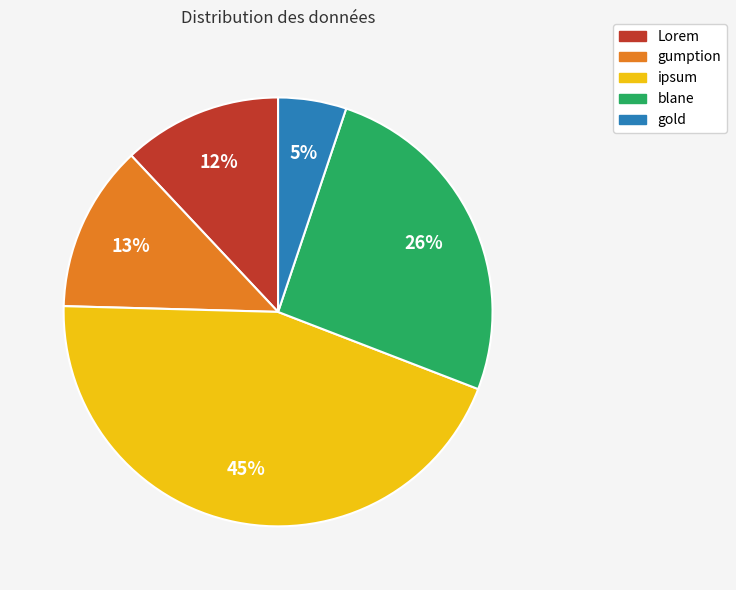

Rank the categories by value from highest to lowest.

ipsum, blane, gumption, Lorem, gold